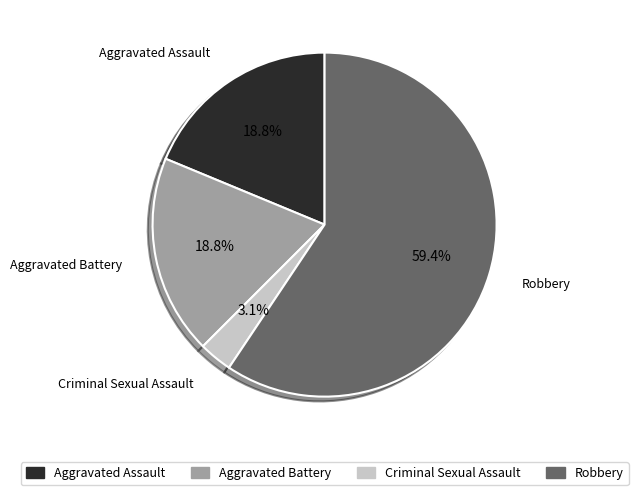

Does Criminal Sexual Assault represent more than half of the total?

No